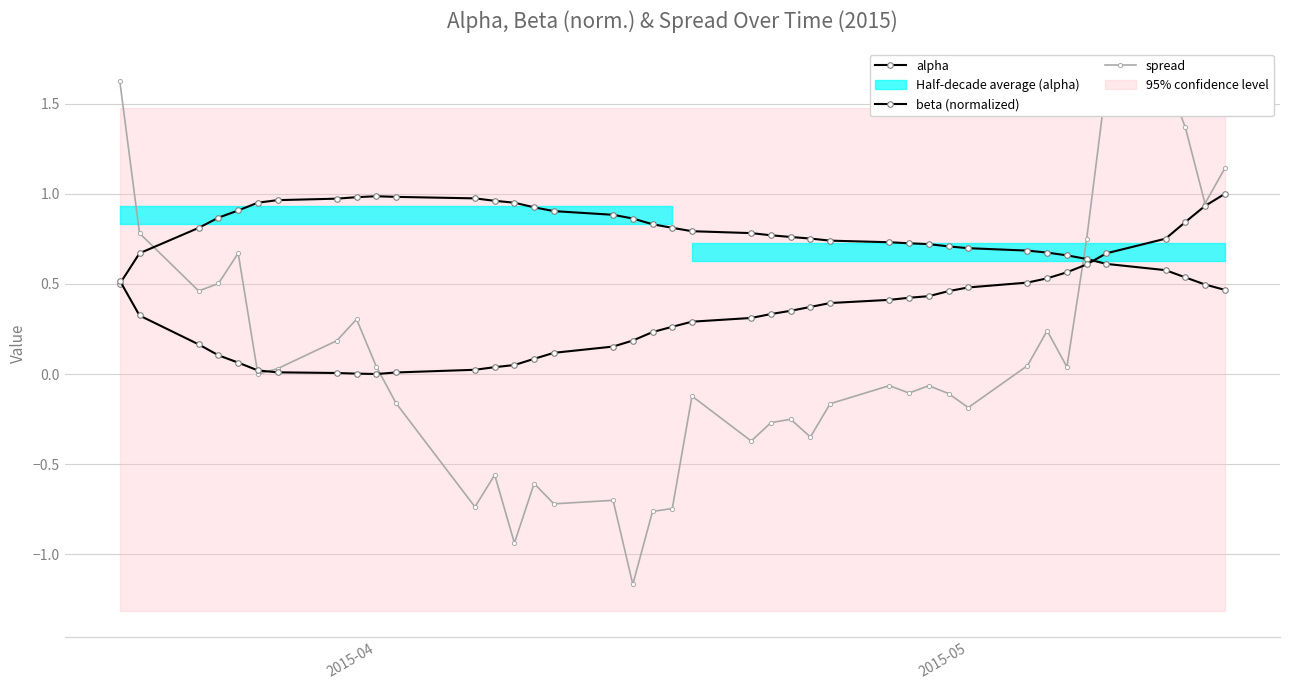

Reading left to right, list all the values displayed in this chart.

alpha: 0.5	0.7	0.8	0.9	0.9	1.0	1.0	1.0	1.0	1.0	1.0	1.0	1.0	1.0	0.9	0.9	0.9	0.9	0.8	0.8	0.8	0.8	0.8	0.8	0.8	0.7	0.7	0.7	0.7	0.7	0.7	0.7	0.7	0.7	0.6	0.6	0.6	0.5	0.5	0.5
beta (normalized): 0.5	0.3	0.2	0.1	0.1	0.0	0.0	0.0	0.0	0.0	0.0	0.0	0.0	0.0	0.1	0.1	0.2	0.2	0.2	0.3	0.3	0.3	0.3	0.4	0.4	0.4	0.4	0.4	0.4	0.5	0.5	0.5	0.5	0.6	0.6	0.7	0.8	0.8	0.9	1.0
spread: 1.6	0.8	0.5	0.5	0.7	-0.0	0.0	0.2	0.3	0.0	-0.2	-0.7	-0.6	-0.9	-0.6	-0.7	-0.7	-1.2	-0.8	-0.7	-0.1	-0.4	-0.3	-0.3	-0.3	-0.2	-0.1	-0.1	-0.1	-0.1	-0.2	0.0	0.2	0.0	0.7	1.6	1.7	1.4	0.9	1.1